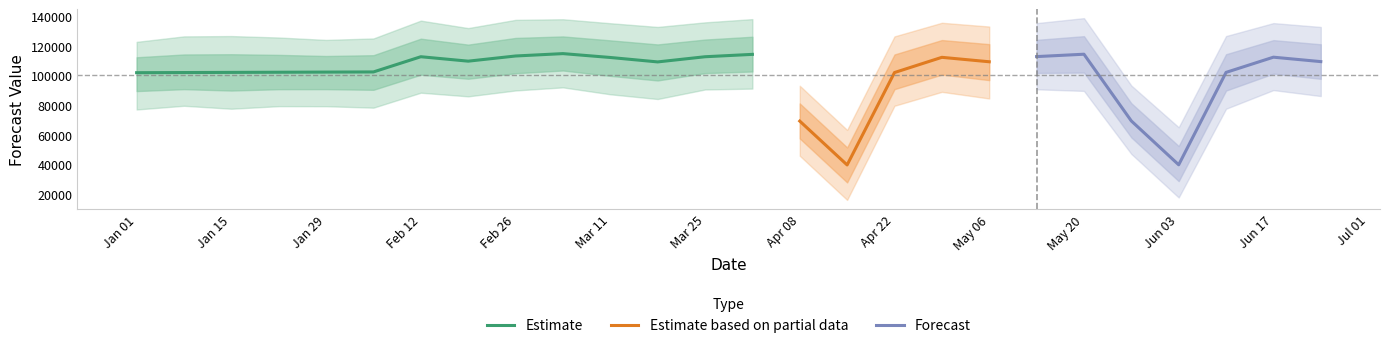

What is the highest value of the yhat_lower series?

91947.8